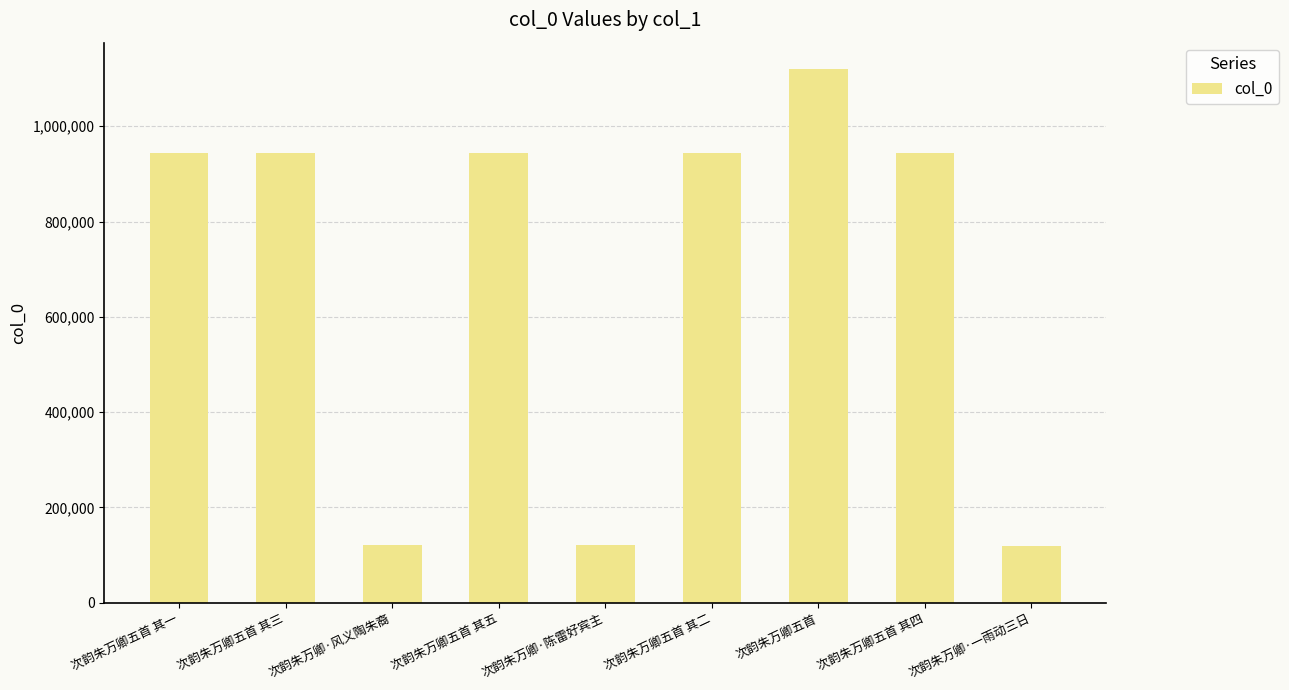

How many categories are shown in the chart?

9